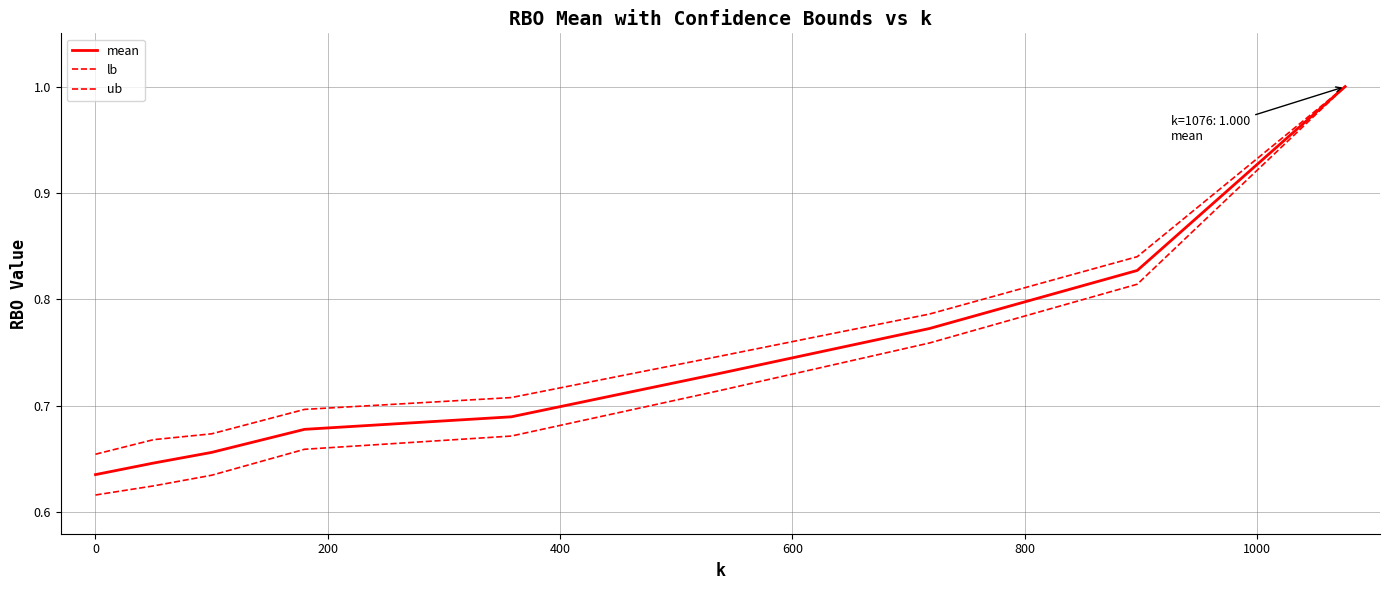

How many lines are shown in the chart?

3